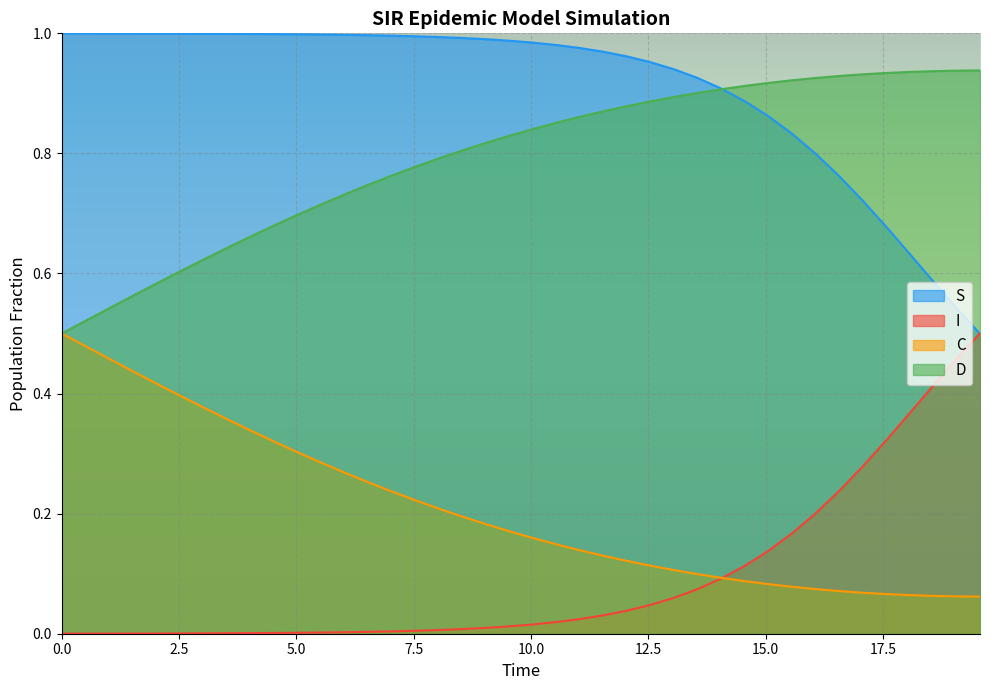

True or false: I and D cross at least once.

False